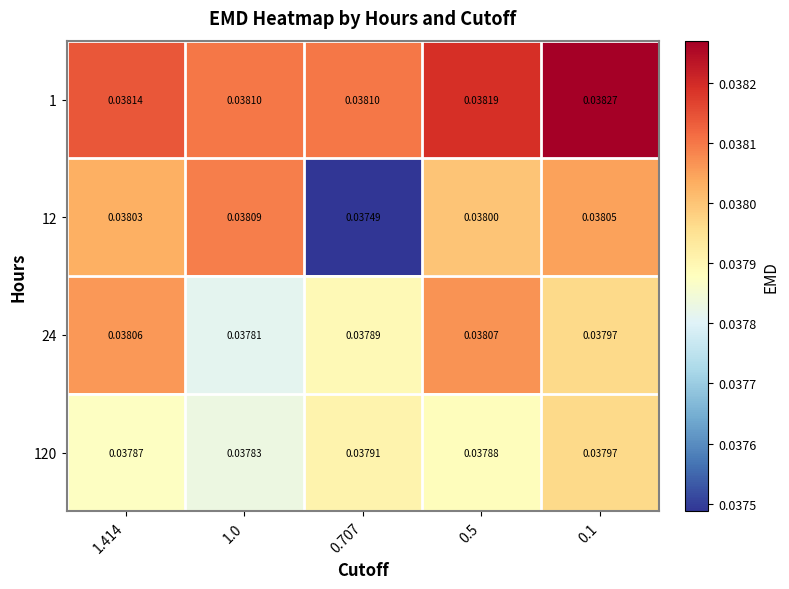

At which category is the sum across all series the highest?

0.1